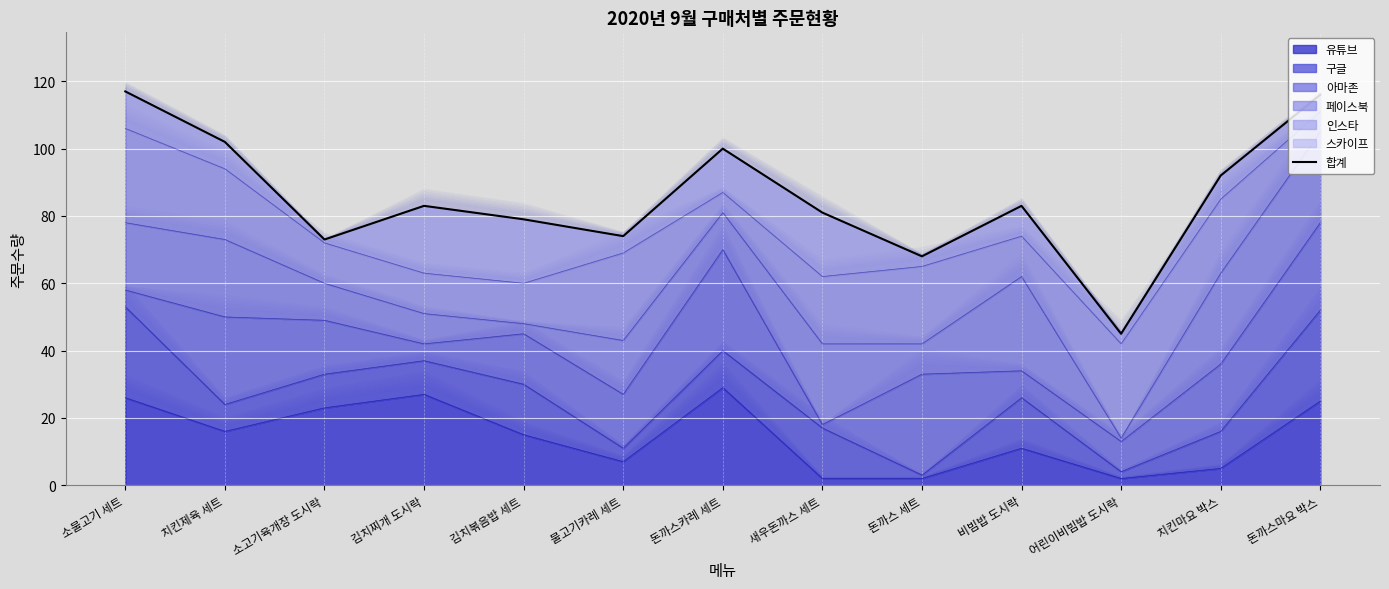

How many data points are above 83?

5